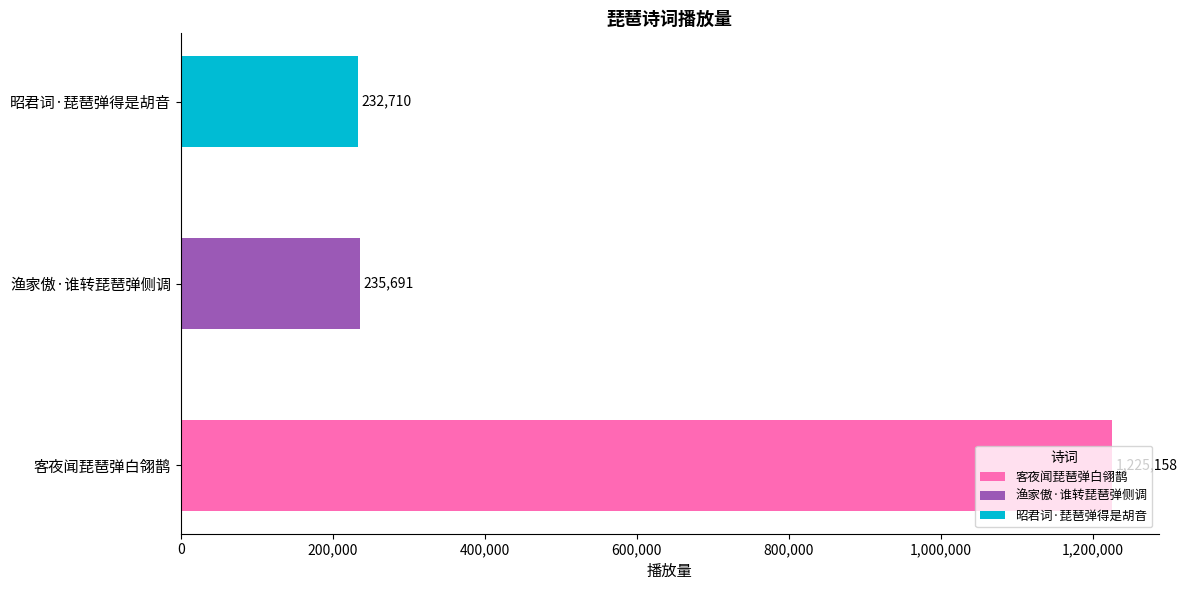

What is the average value?

564520